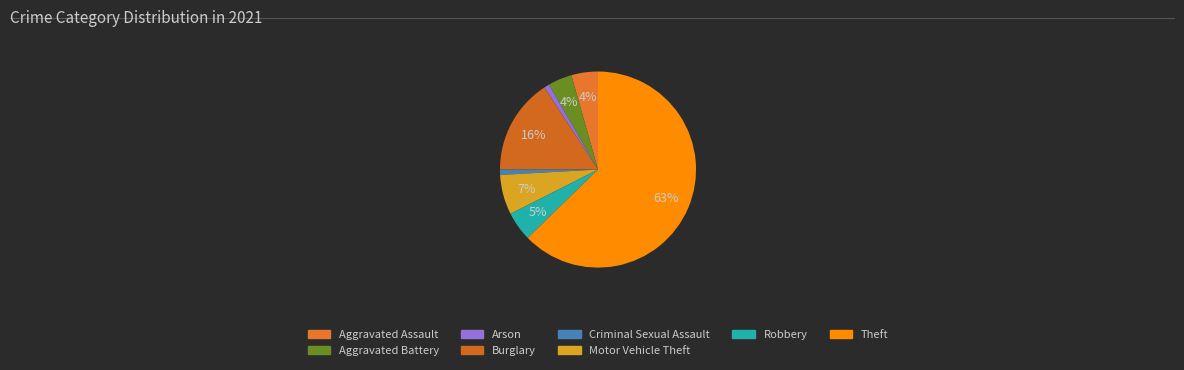

What percentage is the Aggravated Battery slice, to the nearest percent?

4%